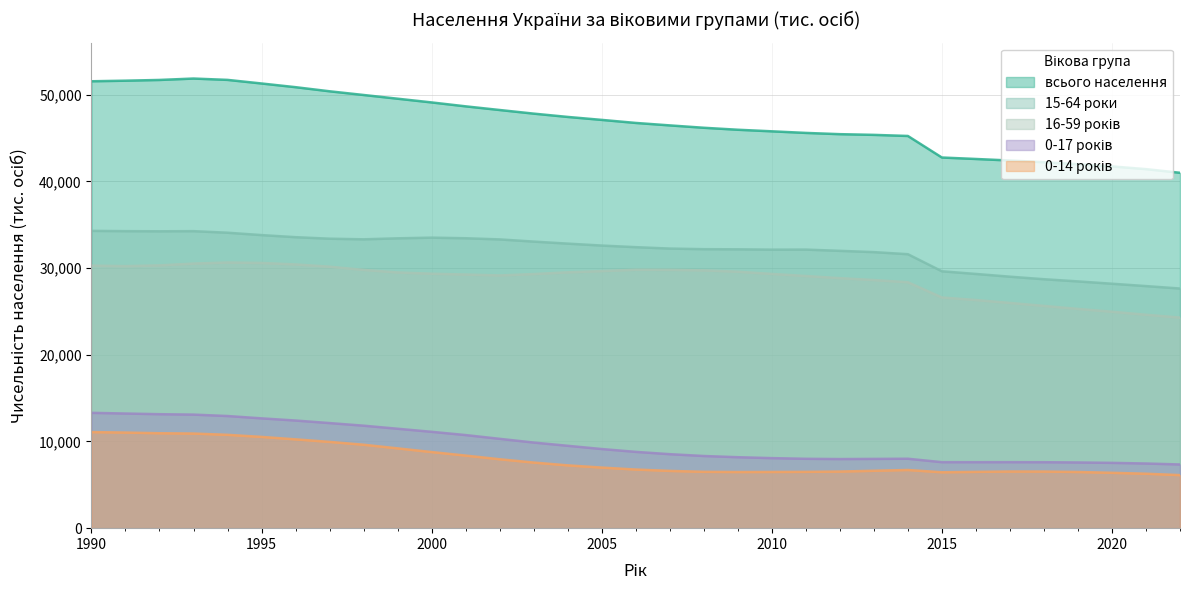

True or false: 16-59 років and 15-64 роки cross at least once.

False